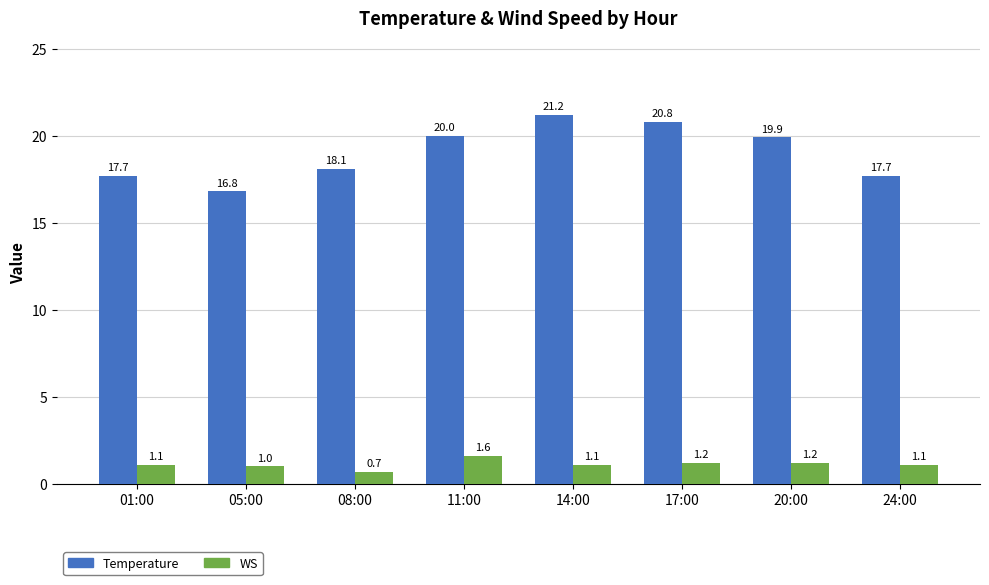

How many categories are shown in the chart?

8